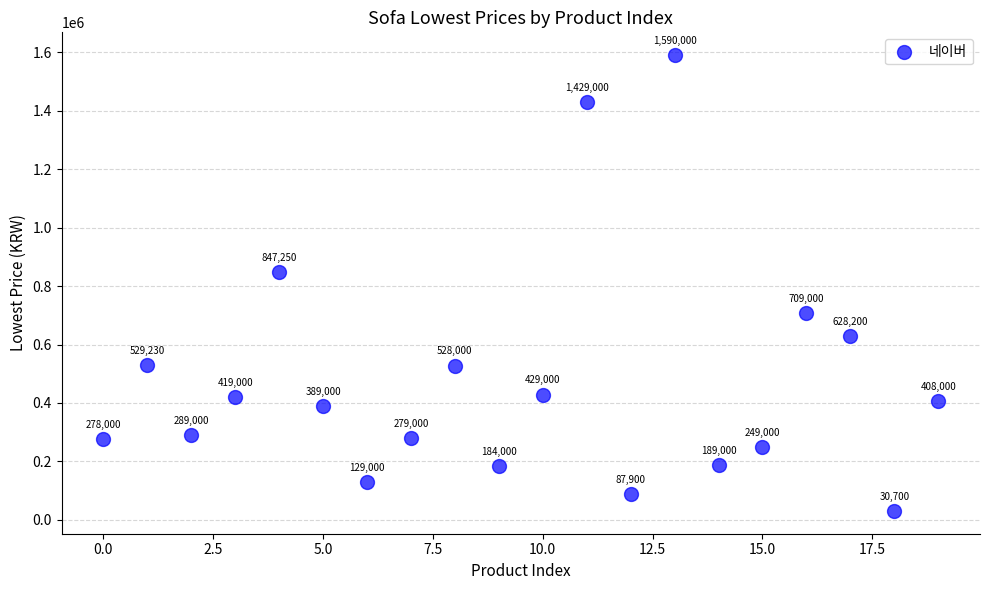

What is the range of Y values (max minus min)?

1559300